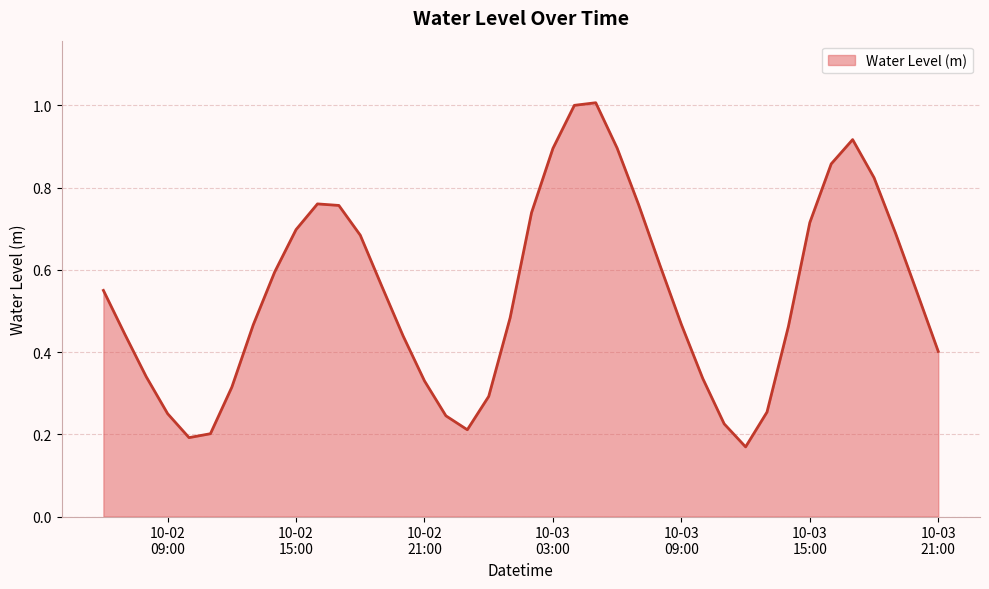

What is the maximum value shown in the chart?

1.0